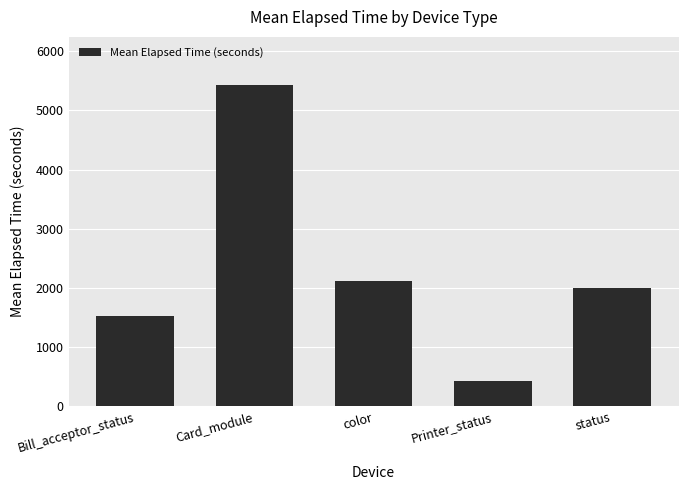

The chart shows a value of 2565 at Bill_acceptor_status. True or false?

False